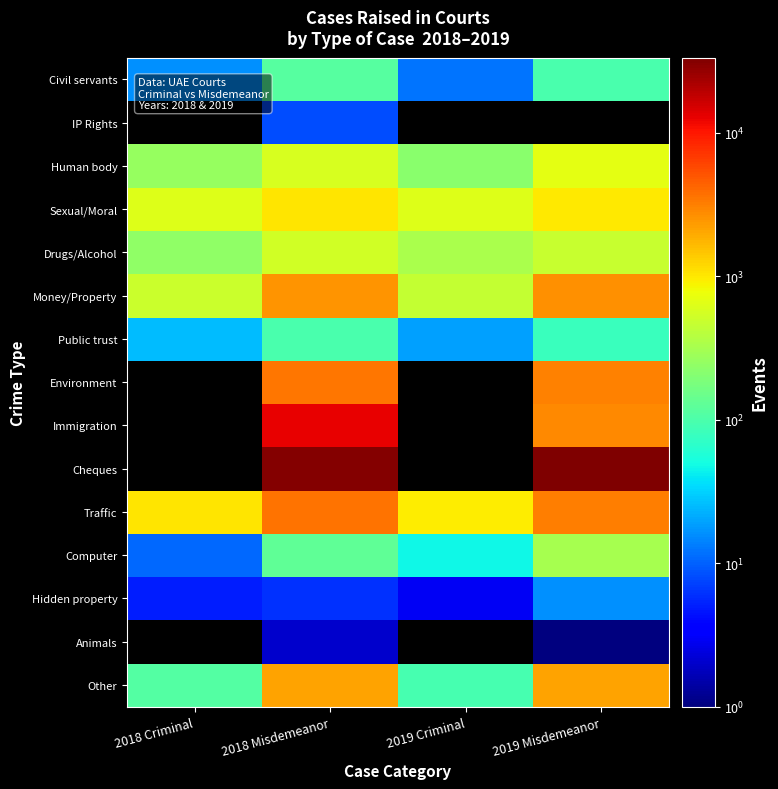

Which series changed the most between 2018 Criminal and 2019 Criminal?

Drugs/Alcohol